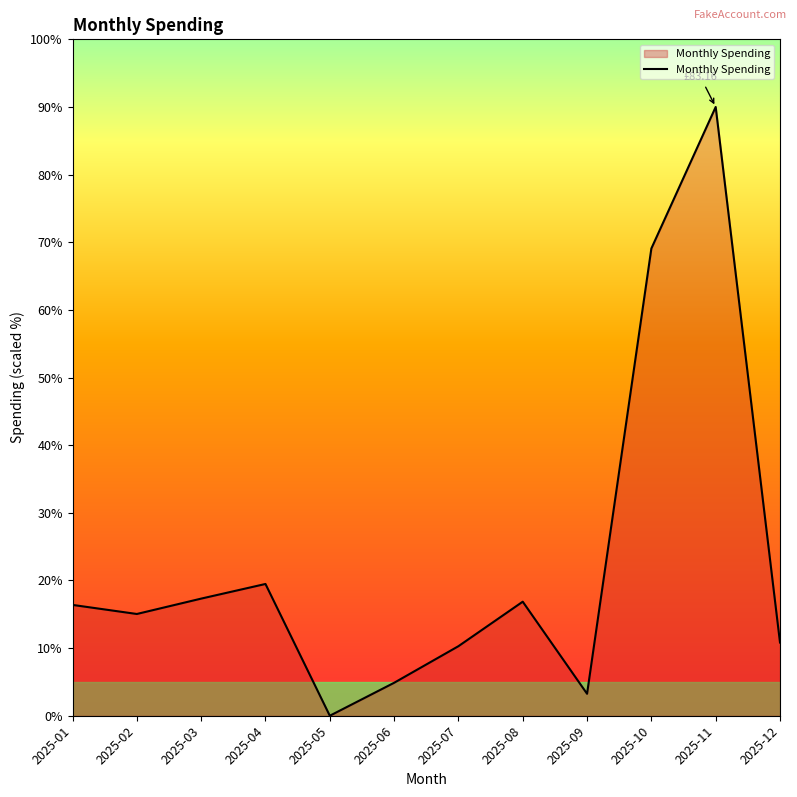

How many lines are shown in the chart?

1